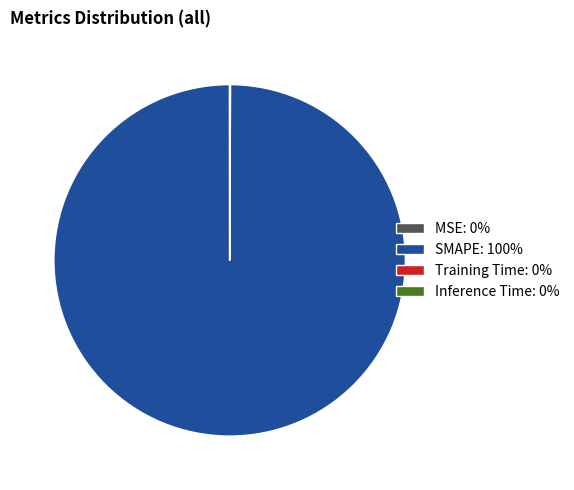

Is it true that SMAPE: 100% is 87% of the pie?

False